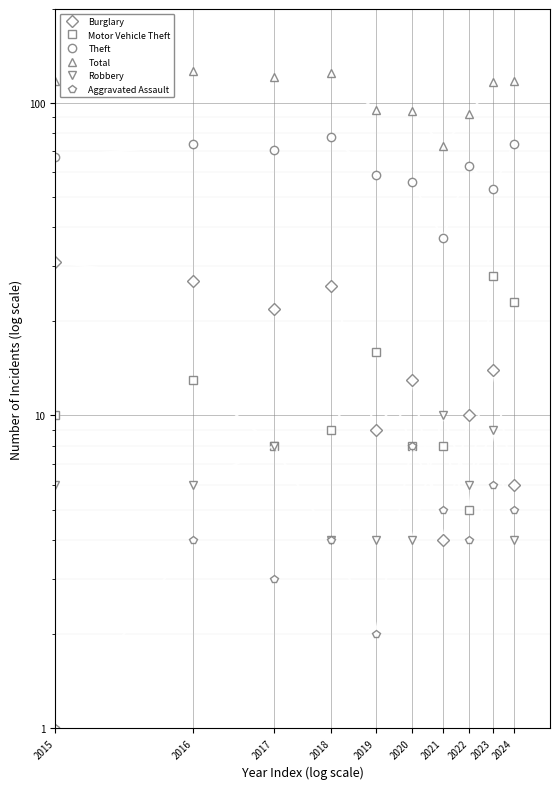

In Robbery, how many points are lower than both neighbors (excluding endpoints)?

1